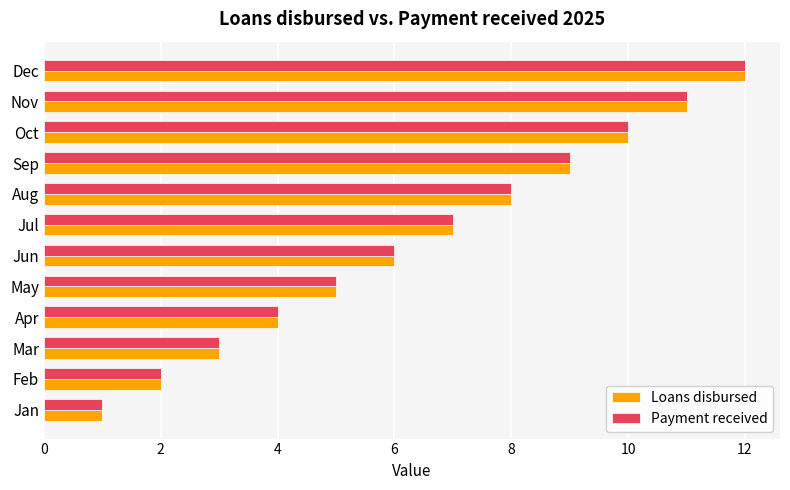

What are all the series names shown in the legend?

Loans disbursed, Payment received